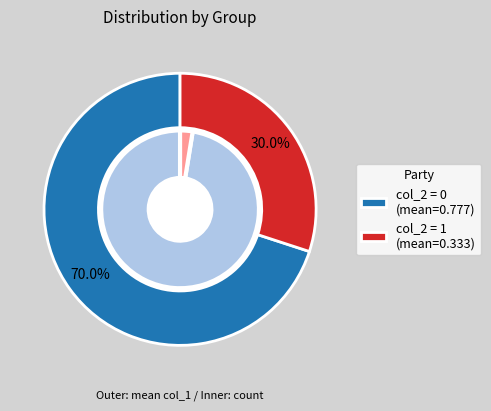

What is the total percentage of col_2=0 and col_2=1?

100.0%